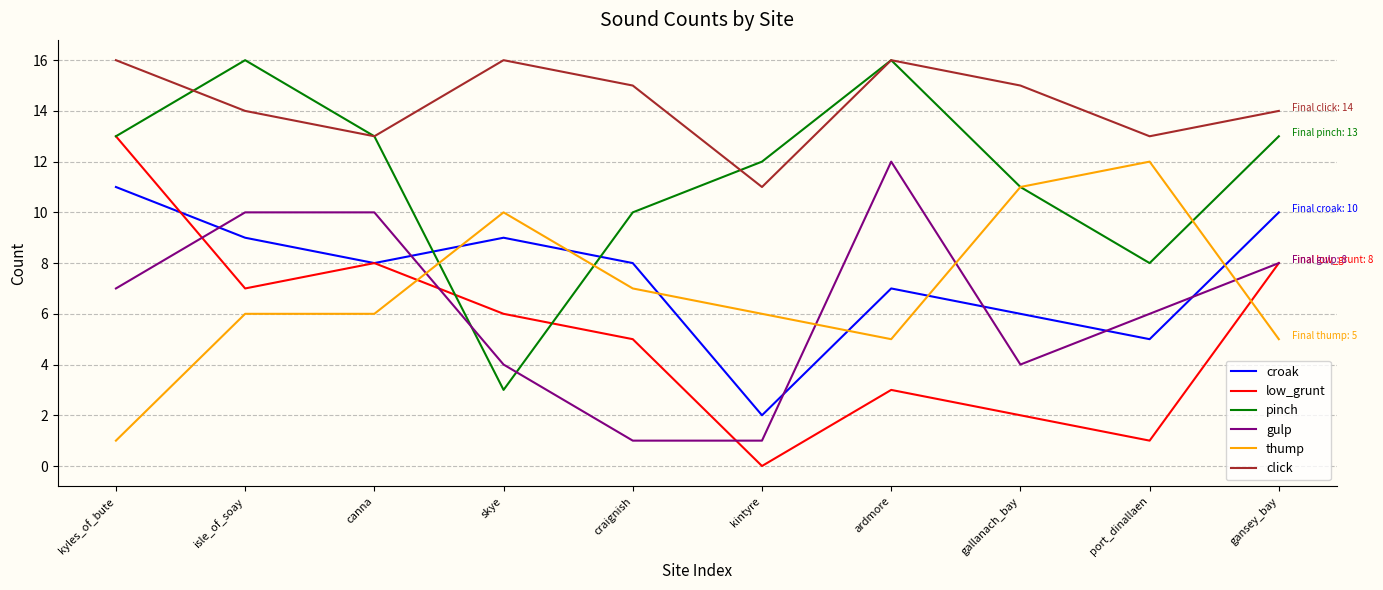

How many interior local valleys does the low_grunt series have?

3